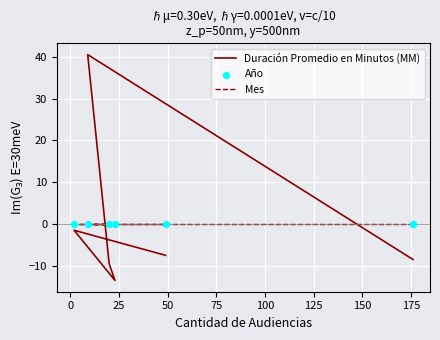

Which series has the widest spread of Y values?

Duración Promedio en Minutos (MM)